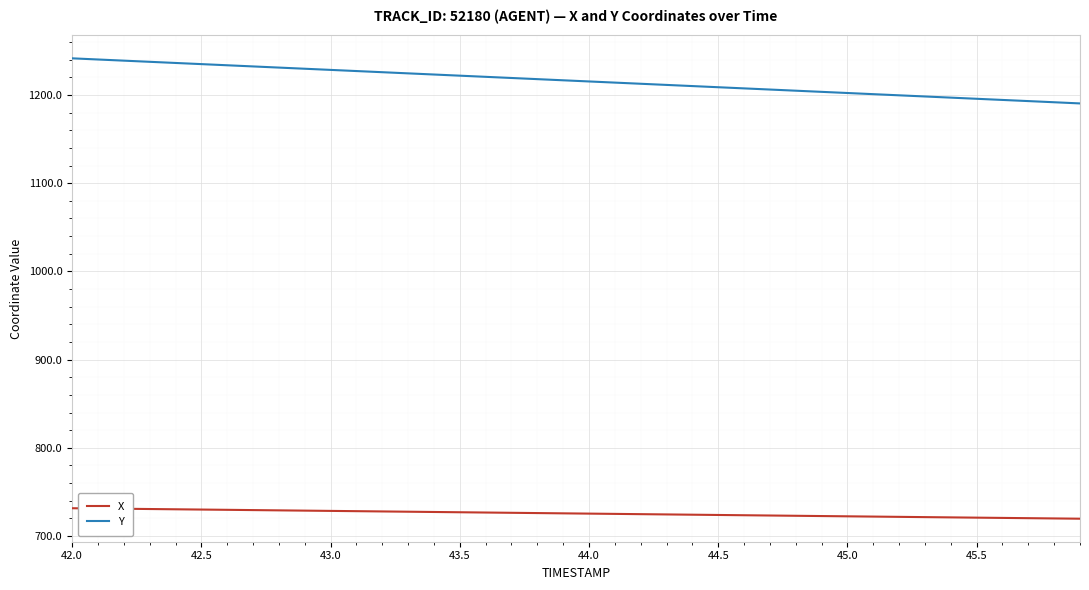

What is the maximum value shown in the chart?

1241.6